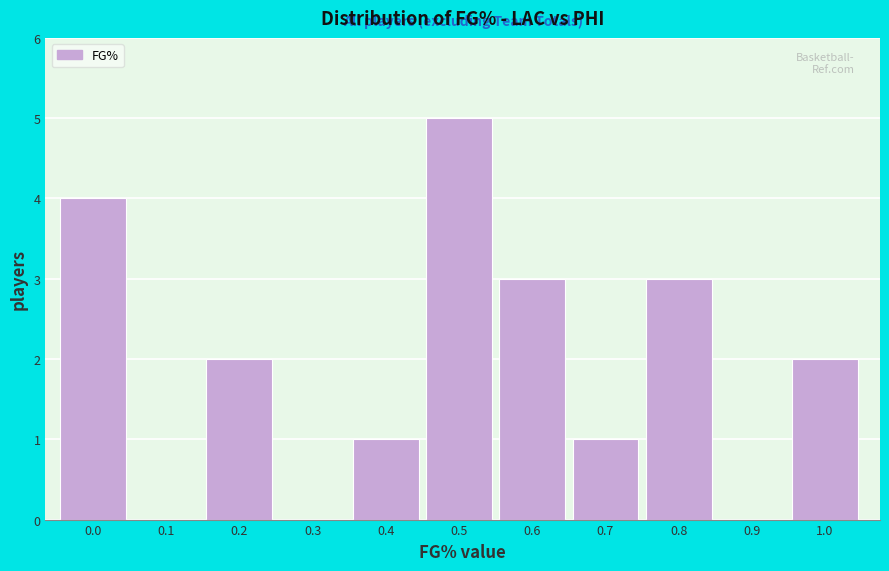

Reading left to right, extract all data points from this chart.

0.0=4	0.1=0	0.2=2	0.3=0	0.4=1	0.5=5	0.6=3	0.7=1	0.8=3	0.9=0	1.0=2